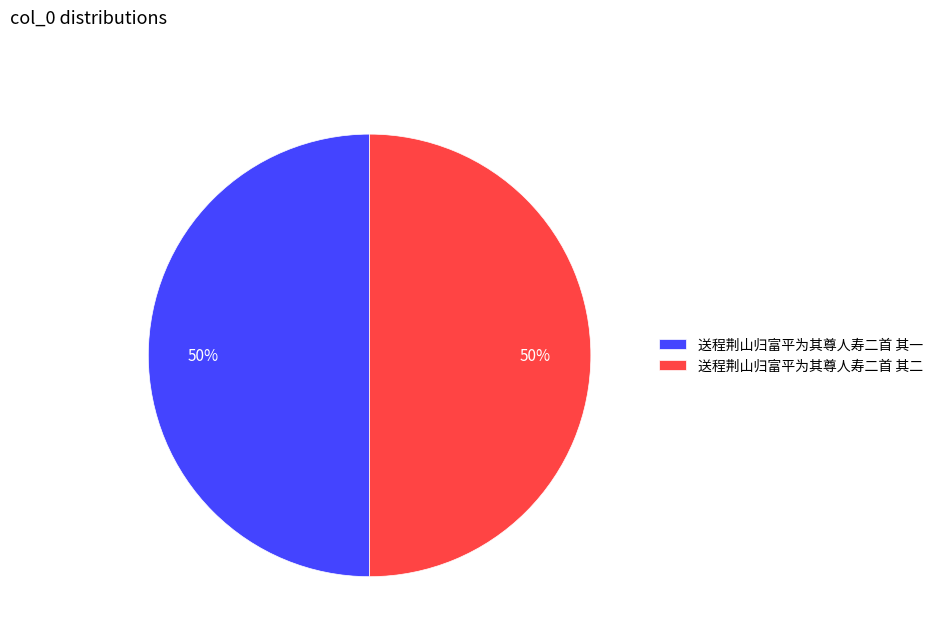

What percentage is the 送程荆山归富平为其尊人寿二首 其二 slice, to the nearest percent?

50%